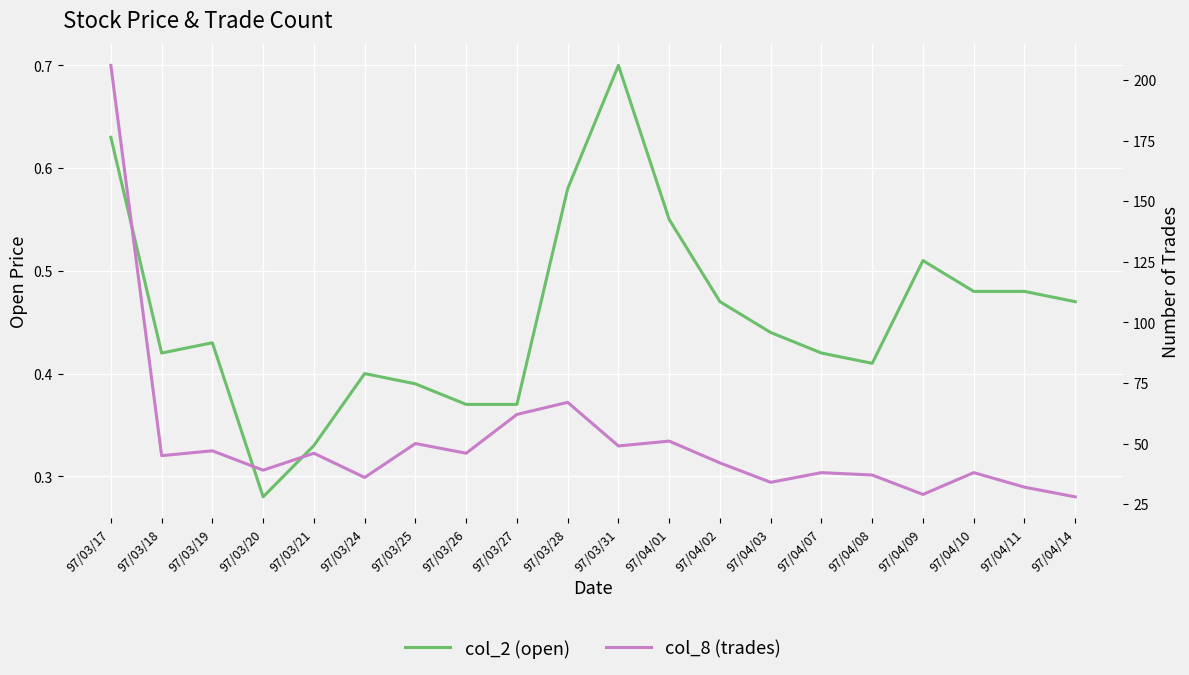

Reading right to left, list all the values displayed in this chart.

col_2 (open): 97/04/14=0.5	97/04/11=0.5	97/04/10=0.5	97/04/09=0.5	97/04/08=0.4	97/04/07=0.4	97/04/03=0.4	97/04/02=0.5	97/04/01=0.6	97/03/31=0.7	97/03/28=0.6	97/03/27=0.4	97/03/26=0.4	97/03/25=0.4	97/03/24=0.4	97/03/21=0.3	97/03/20=0.3	97/03/19=0.4	97/03/18=0.4	97/03/17=0.6
col_8 (trades): 97/04/14=28.0	97/04/11=32.0	97/04/10=38.0	97/04/09=29.0	97/04/08=37.0	97/04/07=38.0	97/04/03=34.0	97/04/02=42.0	97/04/01=51.0	97/03/31=49.0	97/03/28=67.0	97/03/27=62.0	97/03/26=46.0	97/03/25=50.0	97/03/24=36.0	97/03/21=46.0	97/03/20=39.0	97/03/19=47.0	97/03/18=45.0	97/03/17=206.0